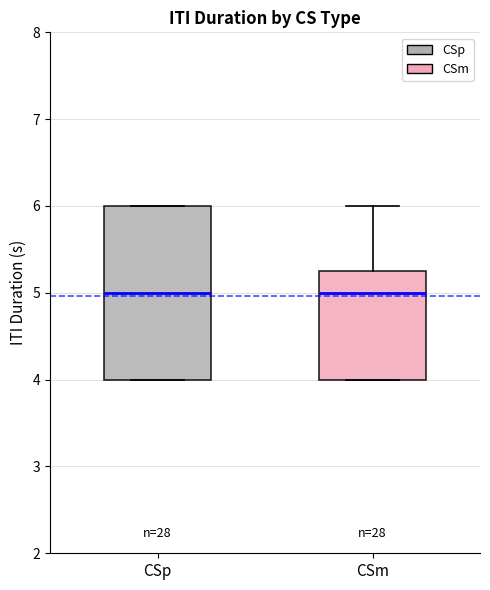

Reading left to right, transcribe this box plot: for each box, give where its median line is, the range the box spans, and where its two whiskers end, as read against the y-axis. The values are not printed on the chart, so give them approximately, as read against the axis.

CSp: median 5.0, box 4.0 to 6.0, whiskers 4.0 to 6.0
CSm: median 5.0, box 4.0 to 5.3, whiskers 4.0 to 6.0